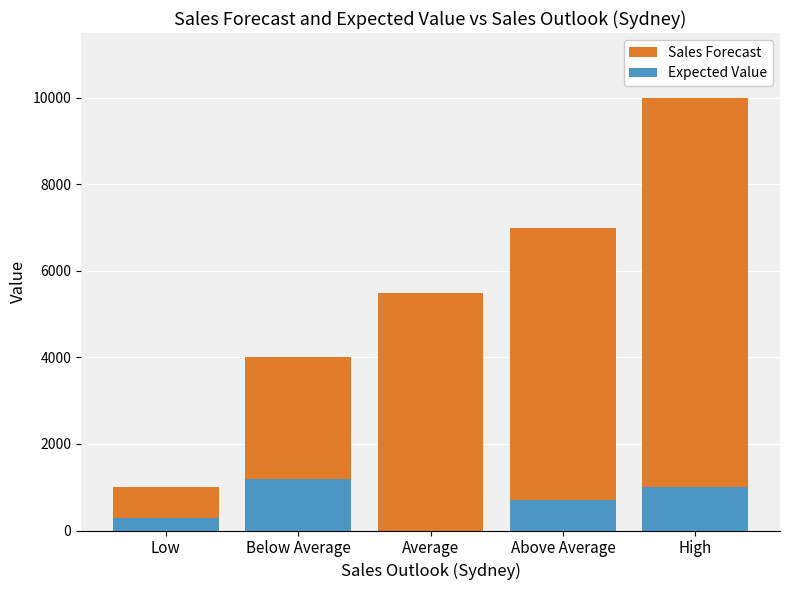

The value of Expected Value at Below Average is 2021. True or false?

False